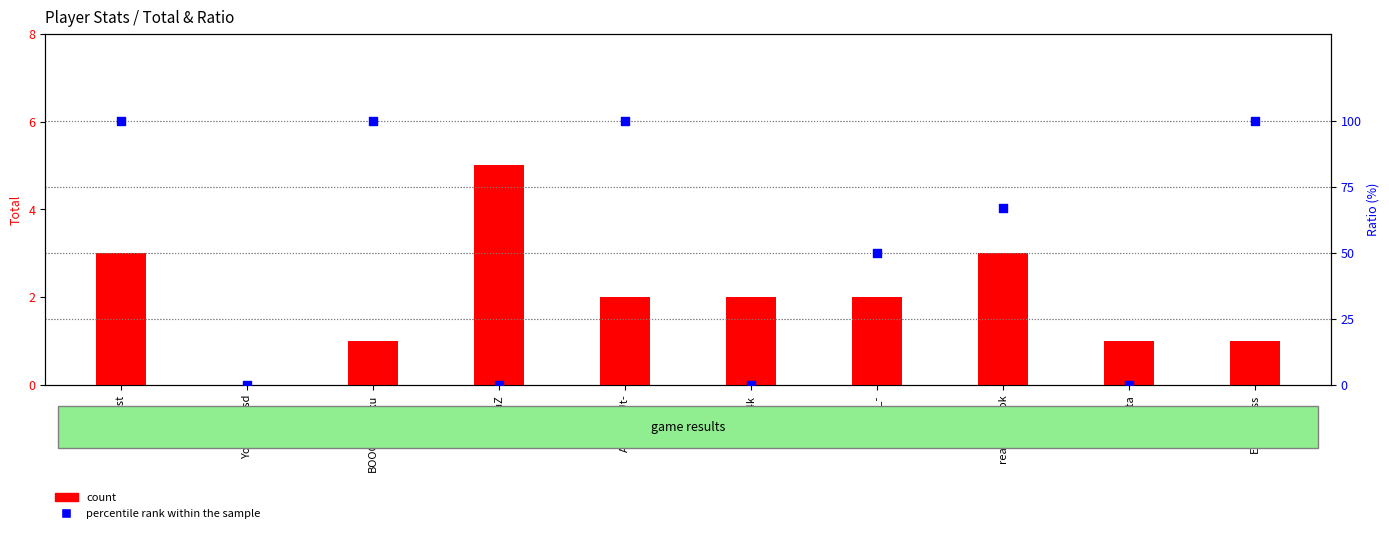

Which series has the largest Y range (max minus min)?

percentile rank within the sample